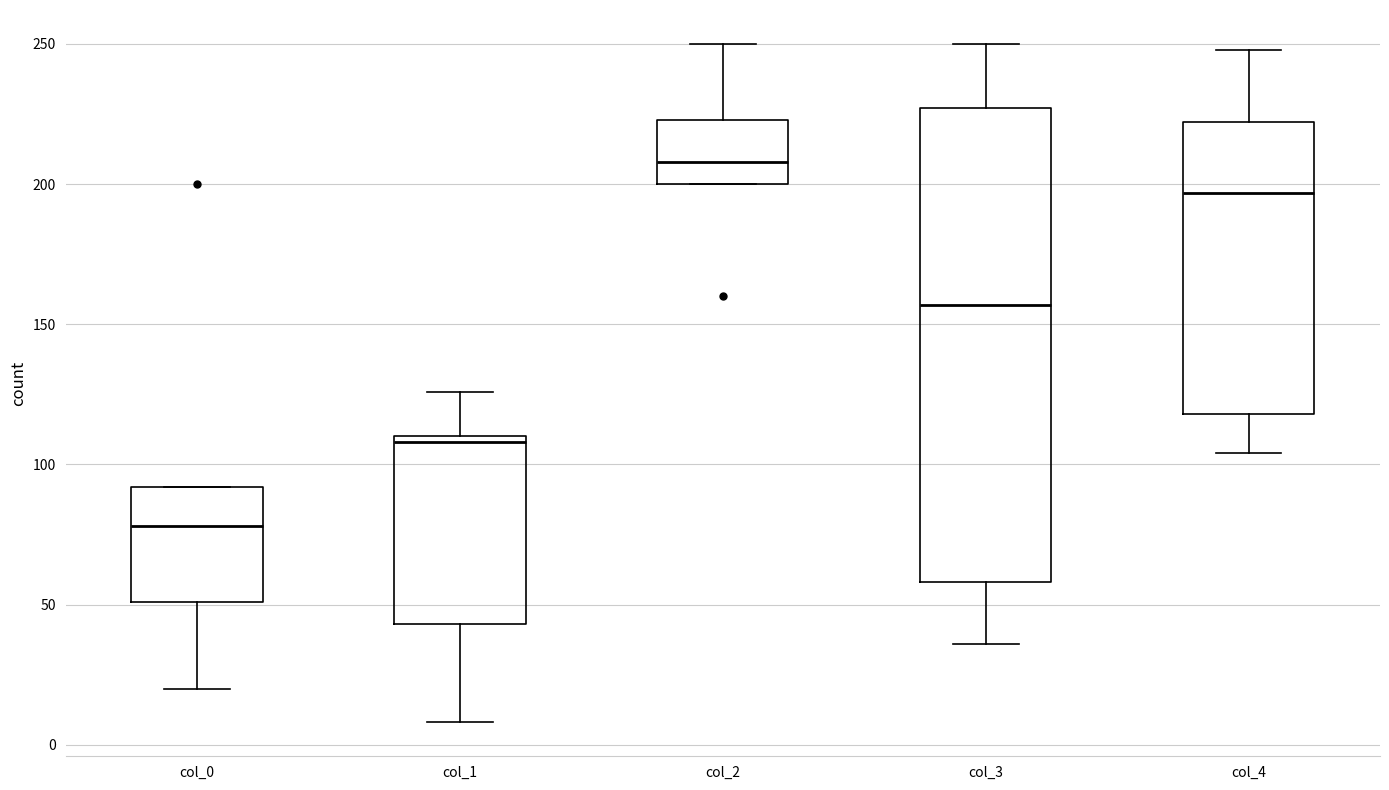

Reading left to right, transcribe this box plot: for each box, give where its median line is, the range the box spans, and where its two whiskers end, as read against the y-axis. The values are not printed on the chart, so give them approximately, as read against the axis.

col_0: median 80, box 50 to 90, whiskers 20 to 90
col_1: median 110 (just below the box's upper edge), box 45 to 110, whiskers 10 to 125
col_2: median 210, box 200 to 225, whiskers 200 to 250
col_3: median 155, box 60 to 225, whiskers 35 to 250
col_4: median 195, box 120 to 220, whiskers 105 to 250